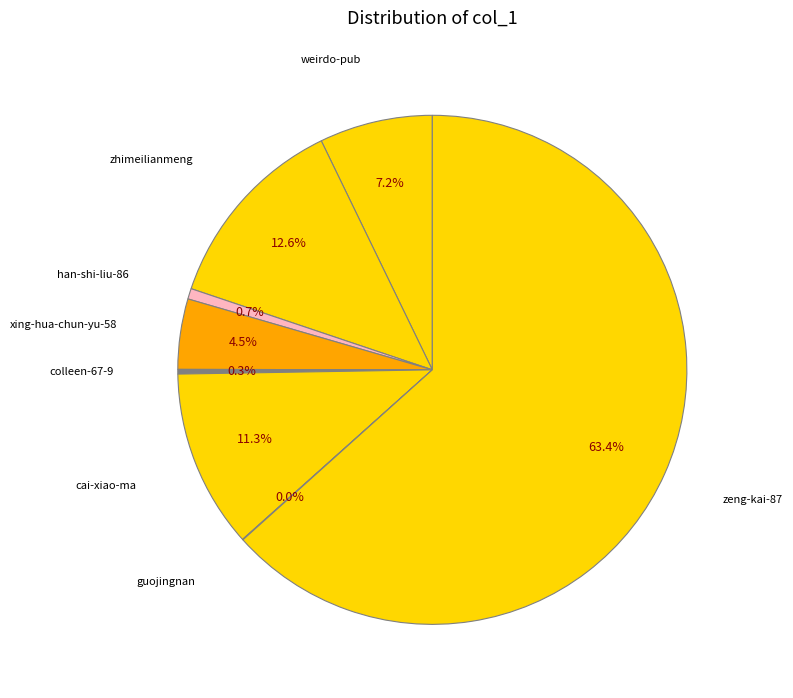

What portion of the pie excludes xing-hua-chun-yu-58?

95.5%